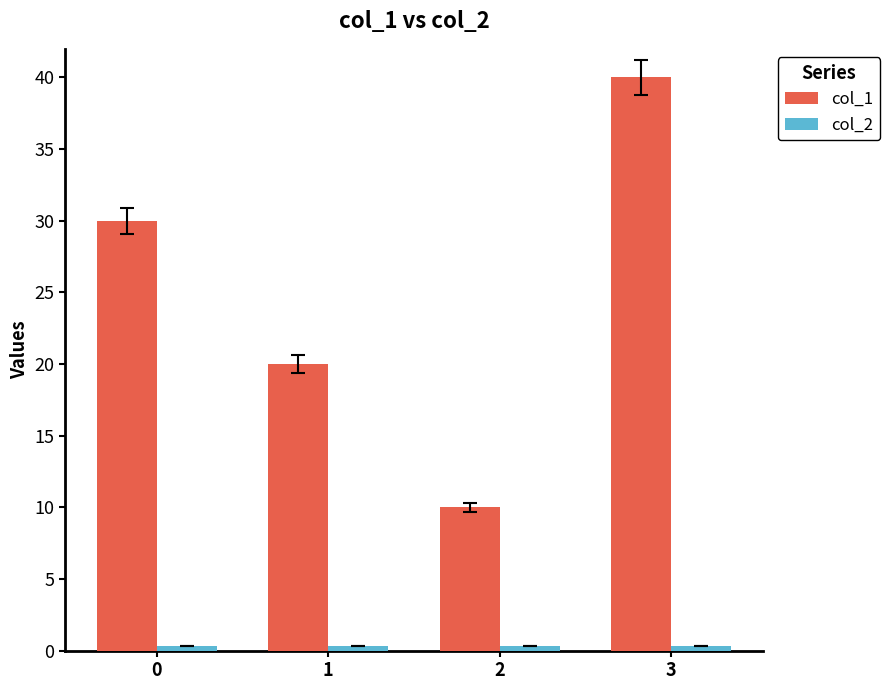

True or false: col_1 has a value of 20.0 at 1.

True